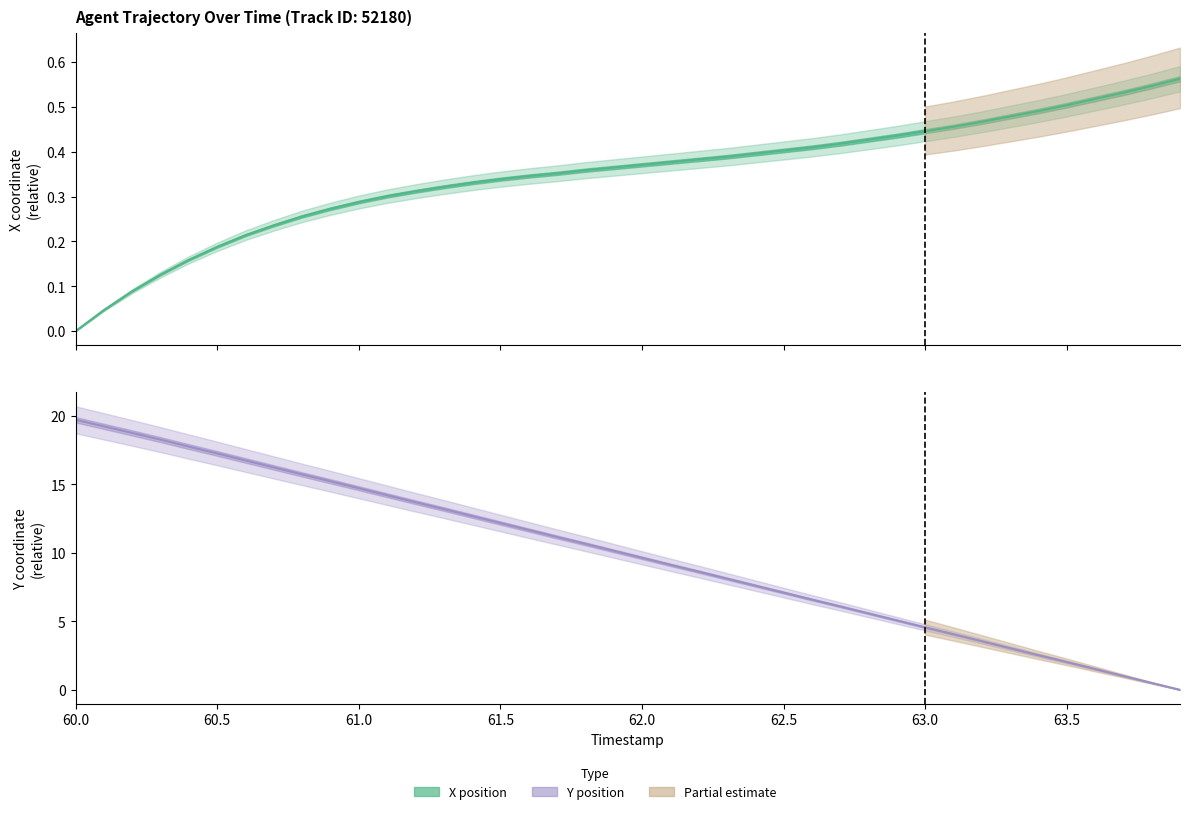

Reading left to right, list all the values displayed in this chart.

X (center): 0.0	0.0	0.1	0.1	0.2	0.2	0.2	0.2	0.3	0.3	0.3	0.3	0.3	0.3	0.3	0.3	0.3	0.4	0.4	0.4	0.4	0.4	0.4	0.4	0.4	0.4	0.4	0.4	0.4	0.4	0.4	0.5	0.5	0.5	0.5	0.5	0.5	0.5	0.5	0.6
Y (center): 19.7	19.2	18.8	18.3	17.8	17.3	16.8	16.2	15.7	15.2	14.7	14.2	13.7	13.2	12.7	12.2	11.7	11.2	10.7	10.2	9.6	9.1	8.6	8.1	7.6	7.1	6.6	6.1	5.6	5.1	4.6	4.1	3.6	3.0	2.5	2.0	1.5	1.0	0.5	0.0